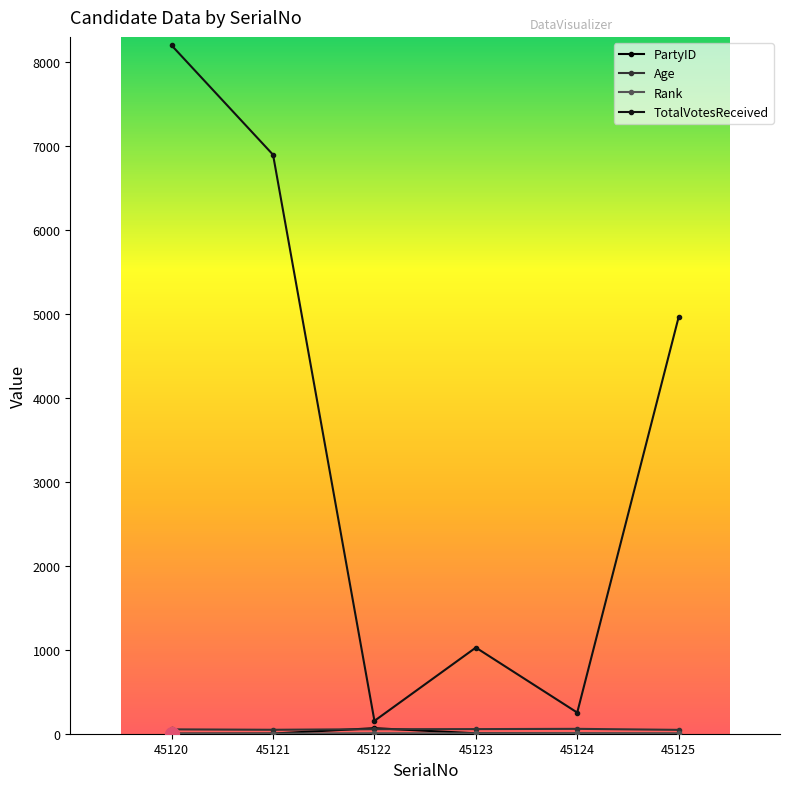

True or false: TotalVotesReceived and Age intersect in this chart.

False